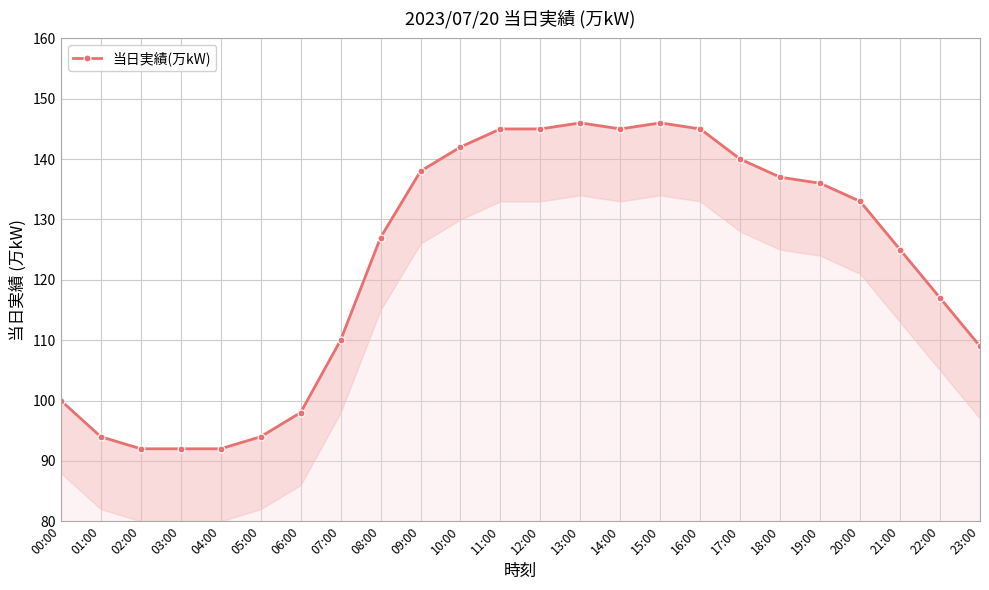

Does the chart display data point markers on the line(s)?

Yes